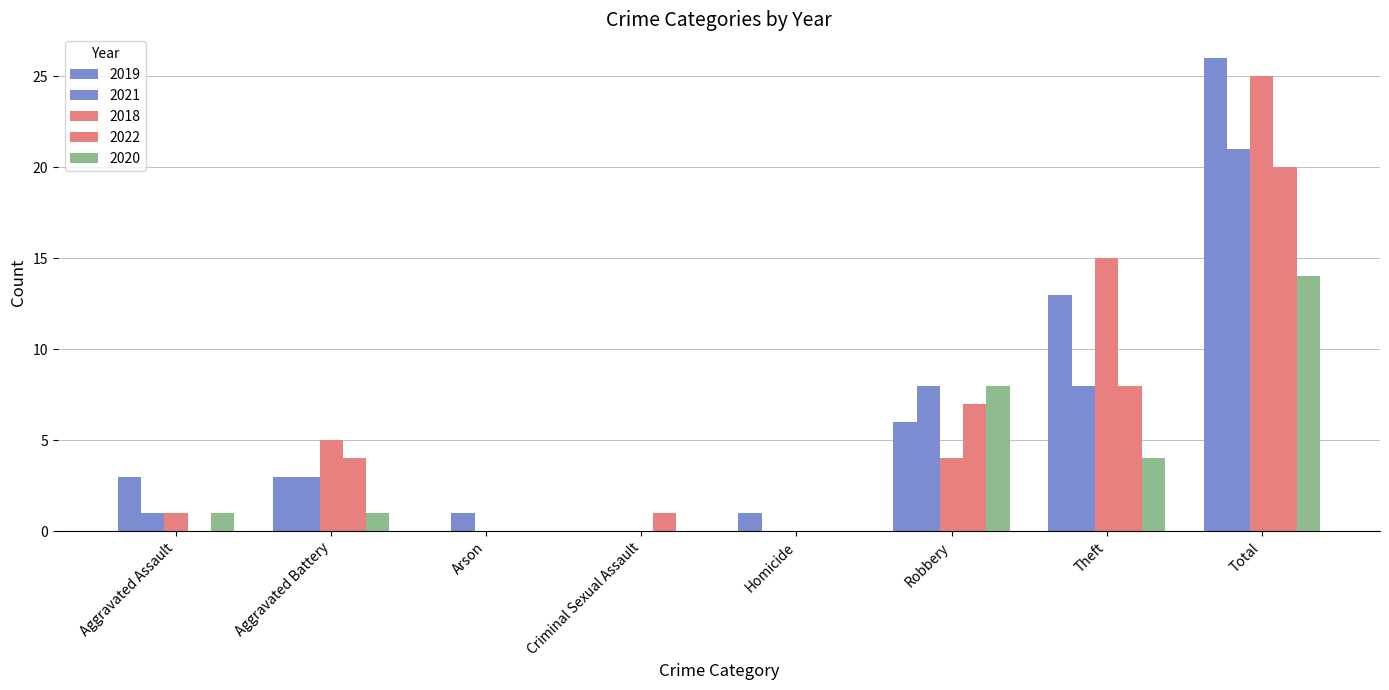

At Homicide, list the series in order from smallest to largest.

2021, 2018, 2022, 2020, 2019